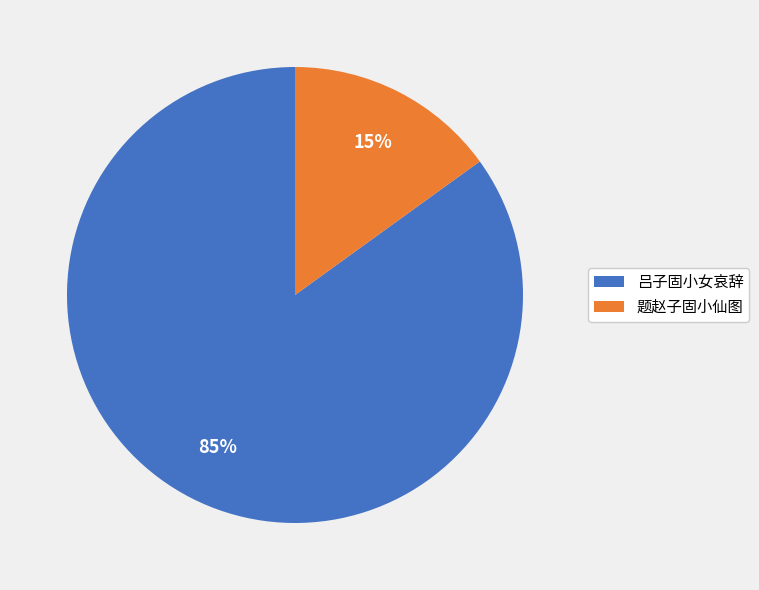

Between 题赵子固小仙图 and 吕子固小女哀辞, which is larger?

吕子固小女哀辞